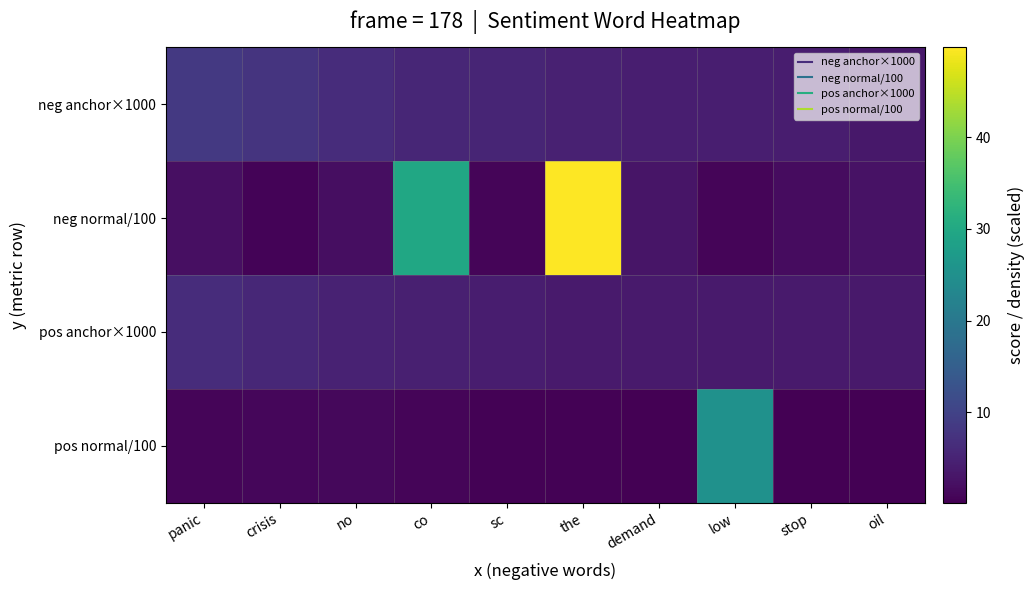

What is the total value across all series at stop?

9.9